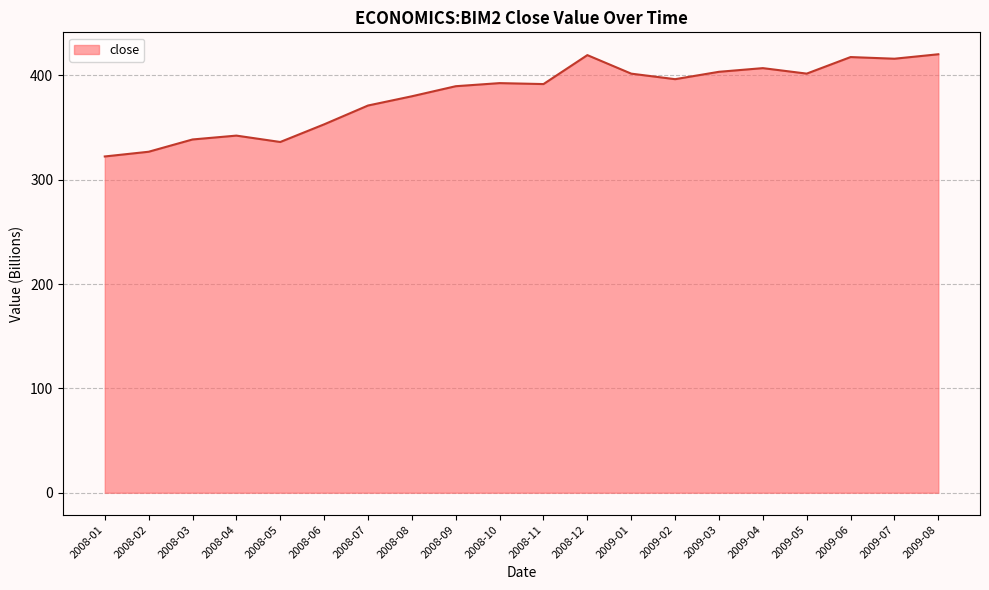

What is the greatest value displayed?

420.3